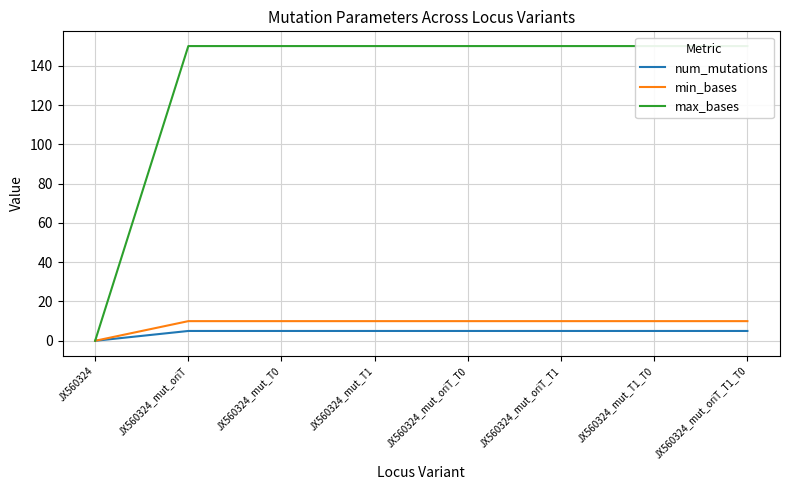

True or false: num_mutations and min_bases cross at least once.

False